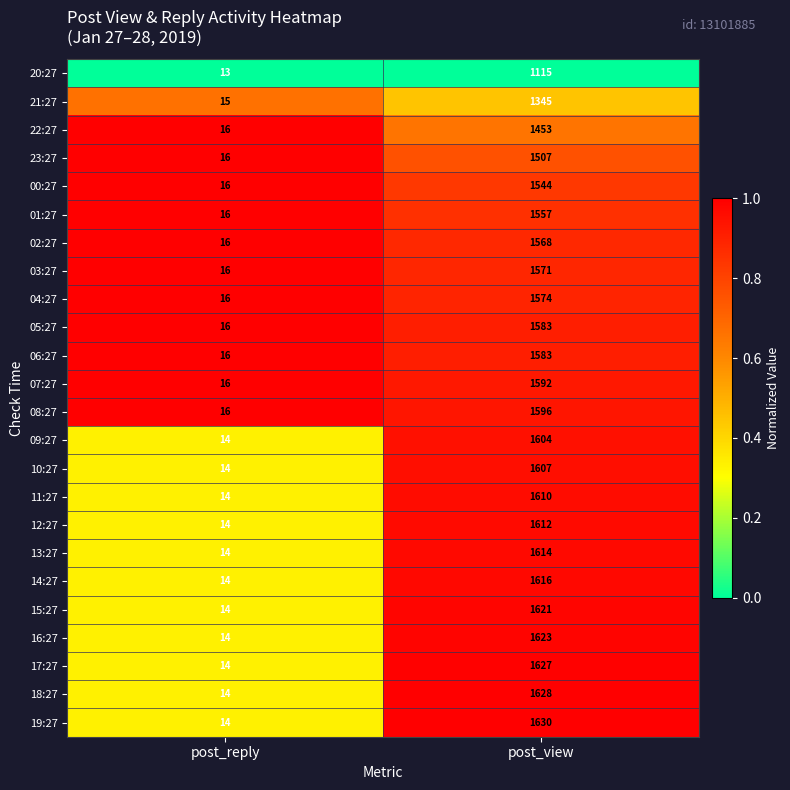

Which series has the largest total across all categories?

19:27